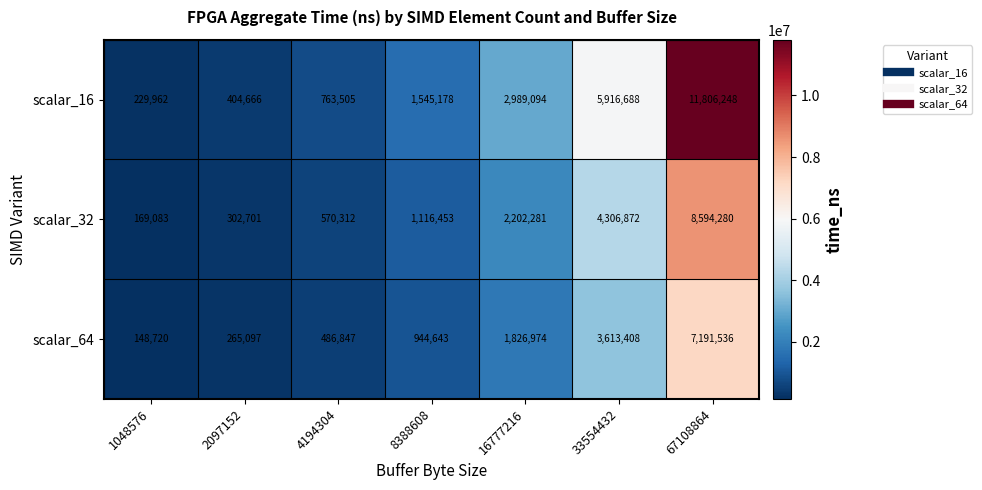

What is the total value across all series at 8388608?

3606274